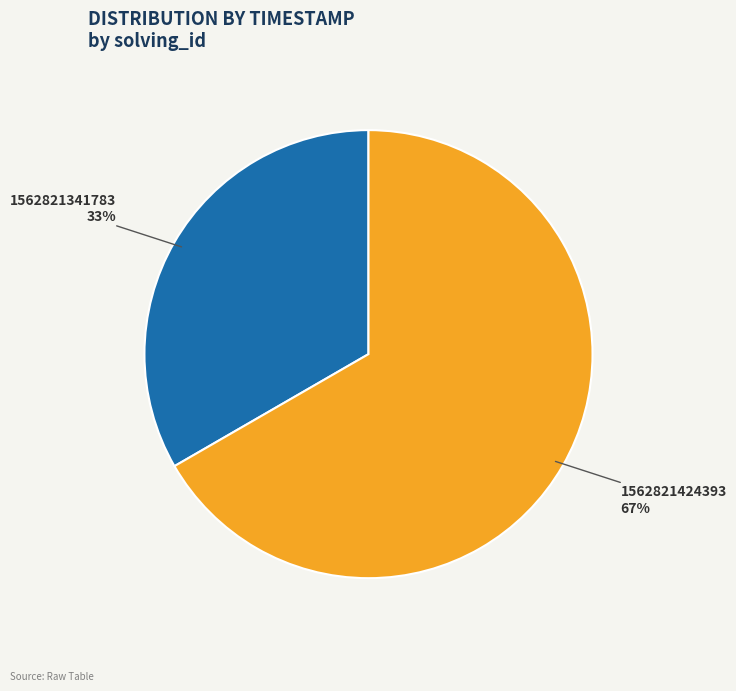

What is the ratio of the value at 1562821424393 to the value at 1562821341783?

2.0